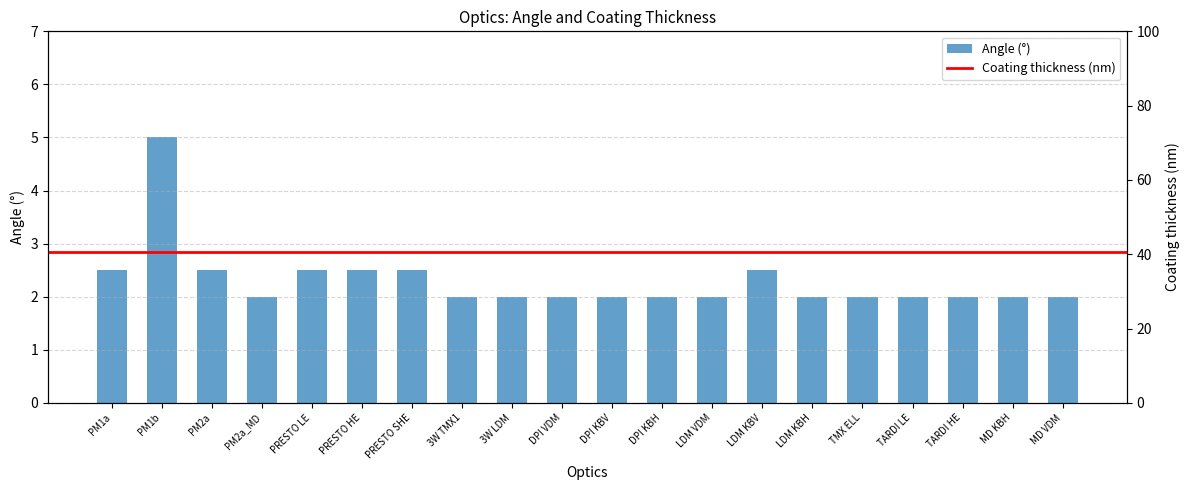

What is the difference between the maximum and second lowest values?

3.0